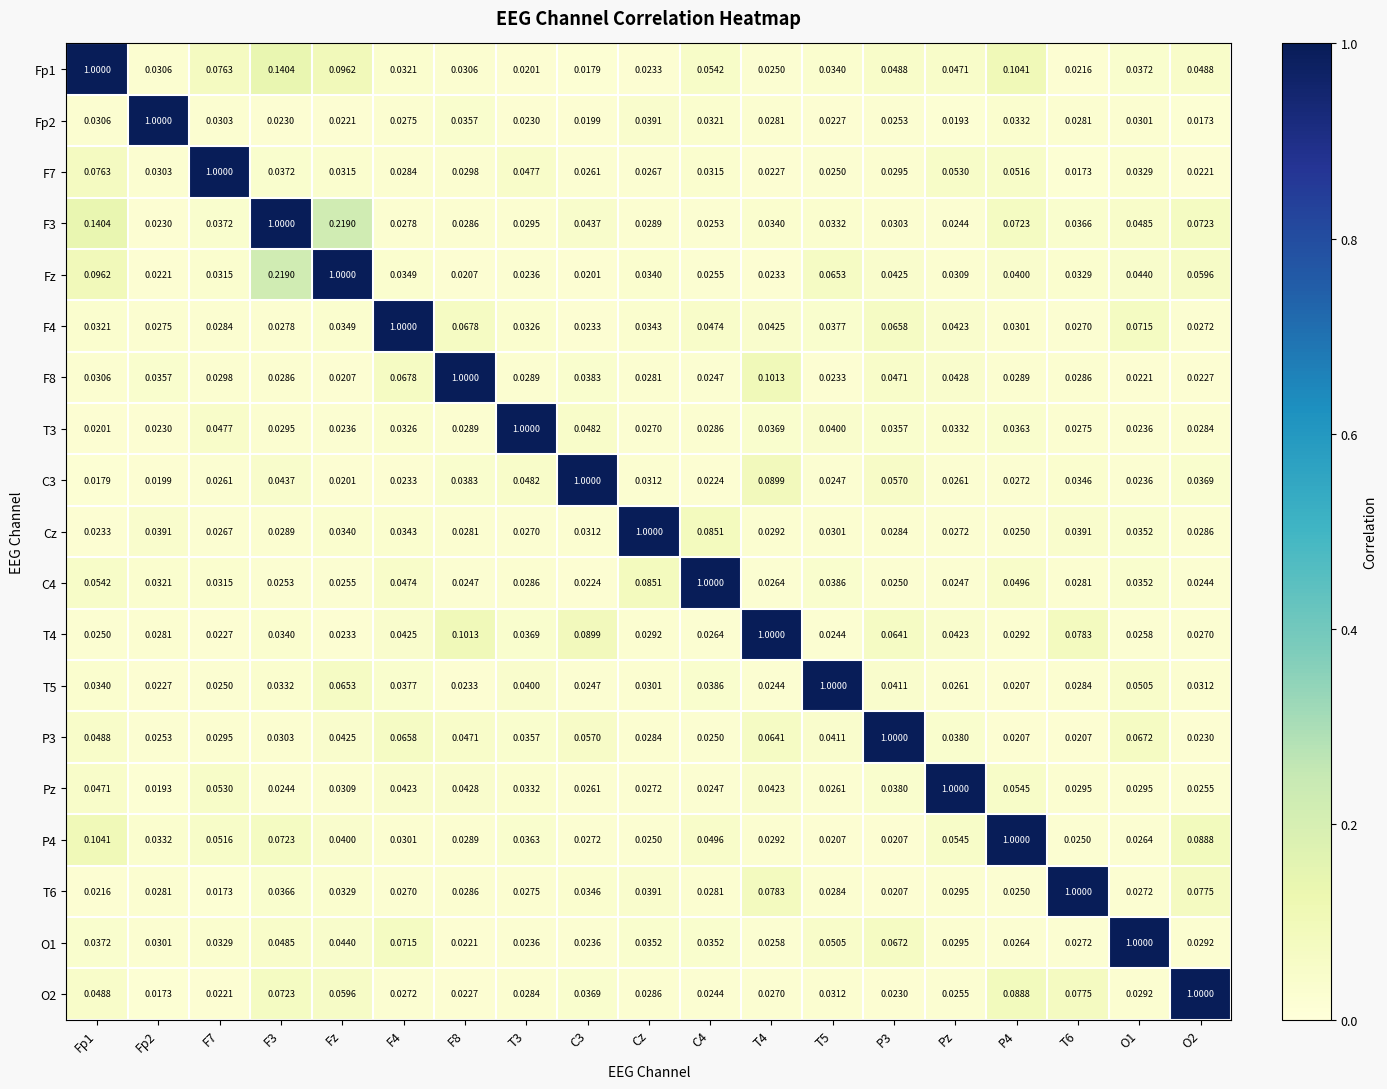

Is the value of Fp2 at Cz greater than the value of F7 at T3?

No